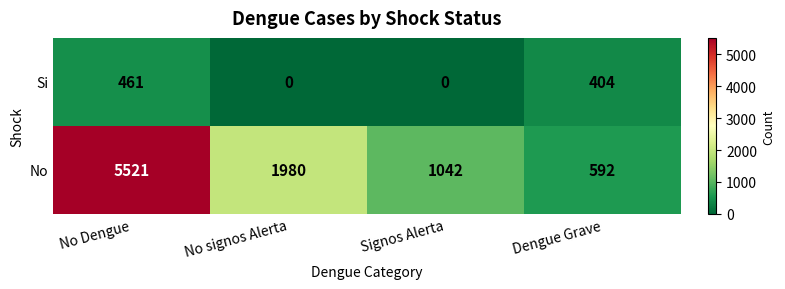

What is the difference between the highest and lowest values at No signos Alerta?

1980